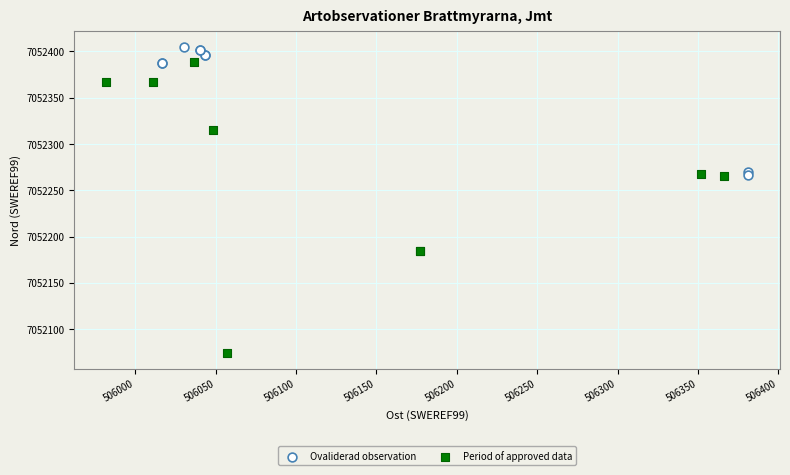

Which series has the widest spread of Y values?

Period of approved data